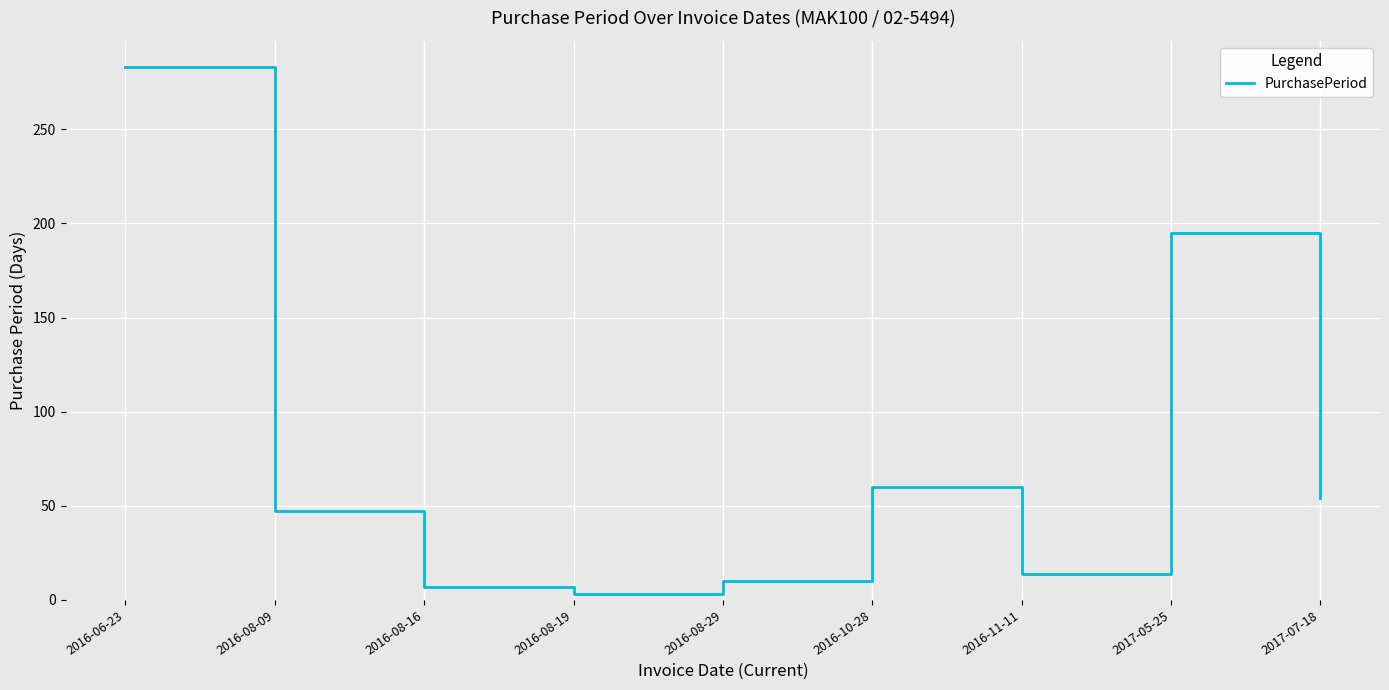

Where is the data nearest to the value 143?

2017-05-25